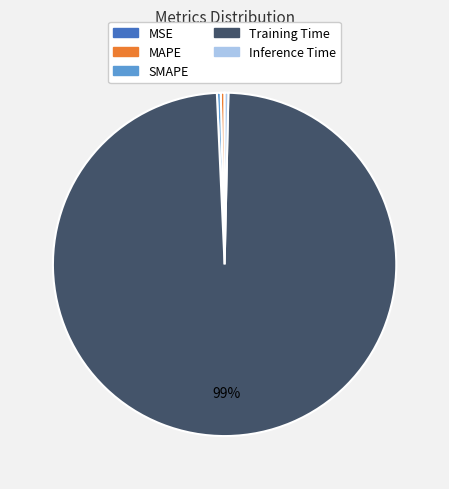

Do Training Time and Inference Time together represent more than half of the pie?

Yes